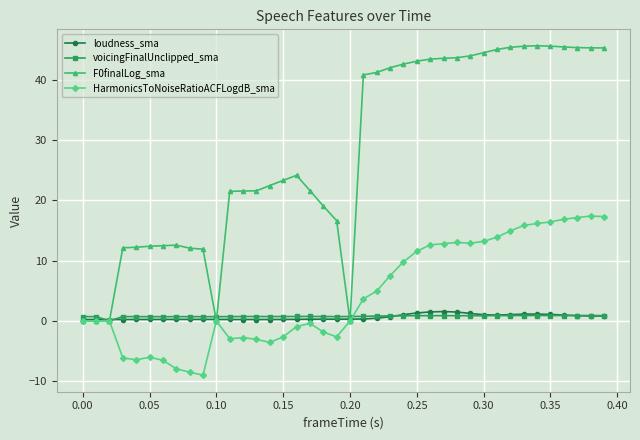

What are all the series names shown in the legend?

loudness_sma, voicingFinalUnclipped_sma, F0finalLog_sma, HarmonicsToNoiseRatioACFLogdB_sma